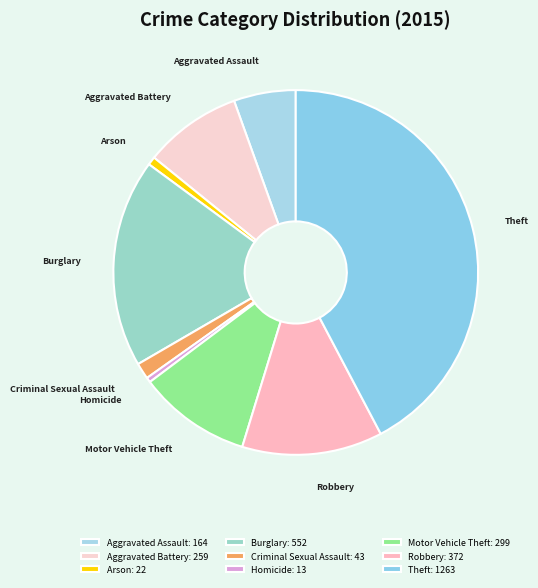

Does Theft represent more than half of the total?

No